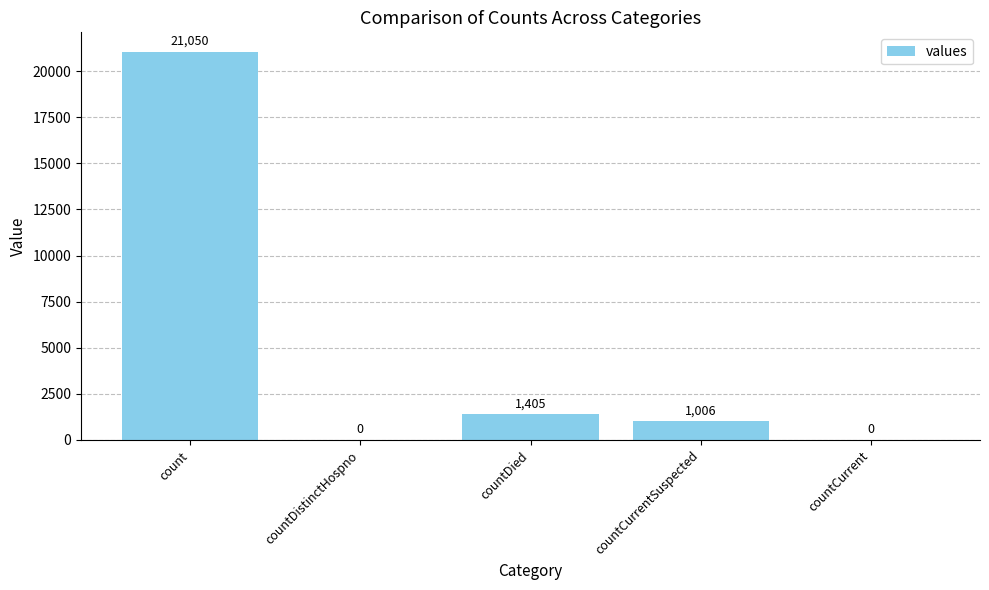

What is the change in value from count to countDistinctHospno?

-21050